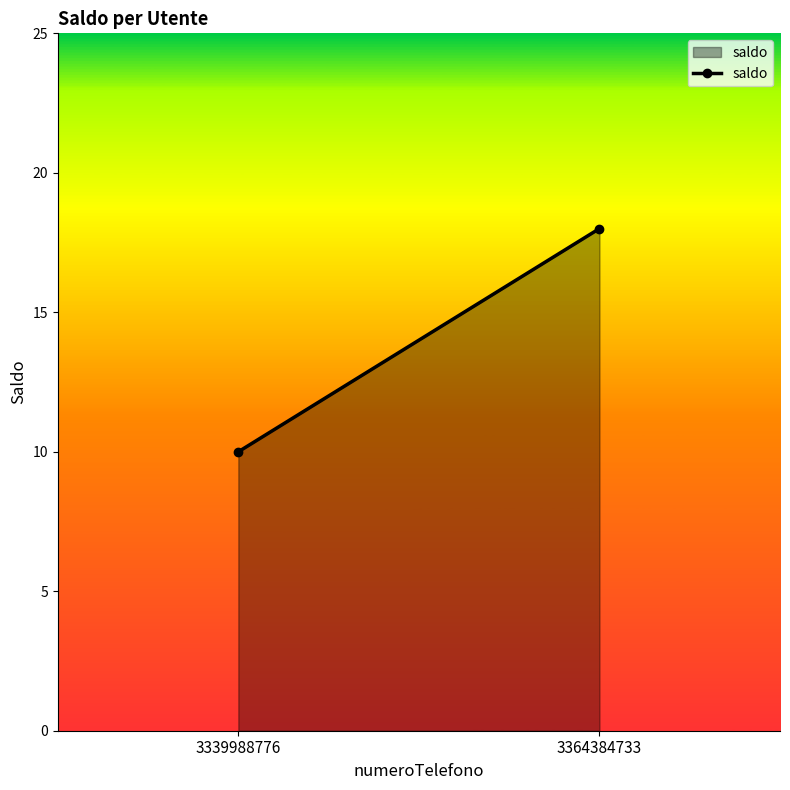

List the labels in order of value, smallest first.

3339988776, 3364384733